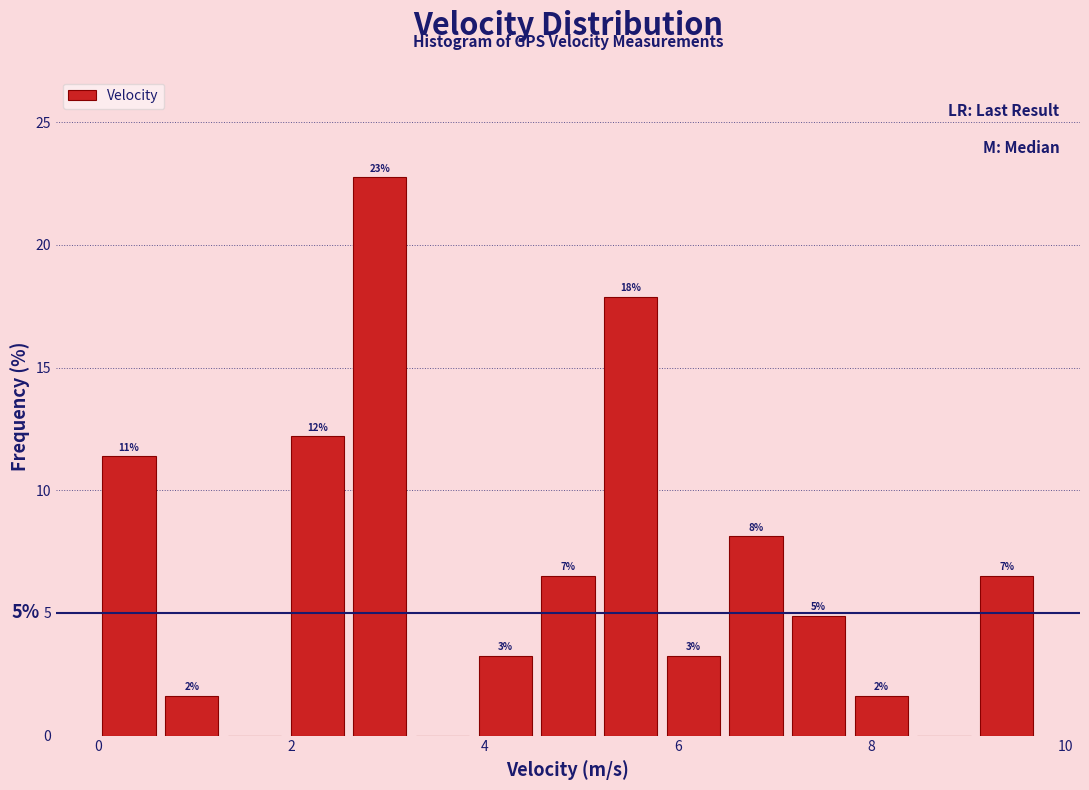

Read against the x-axis, roughly where is the centre of the tallest bar?

3.0